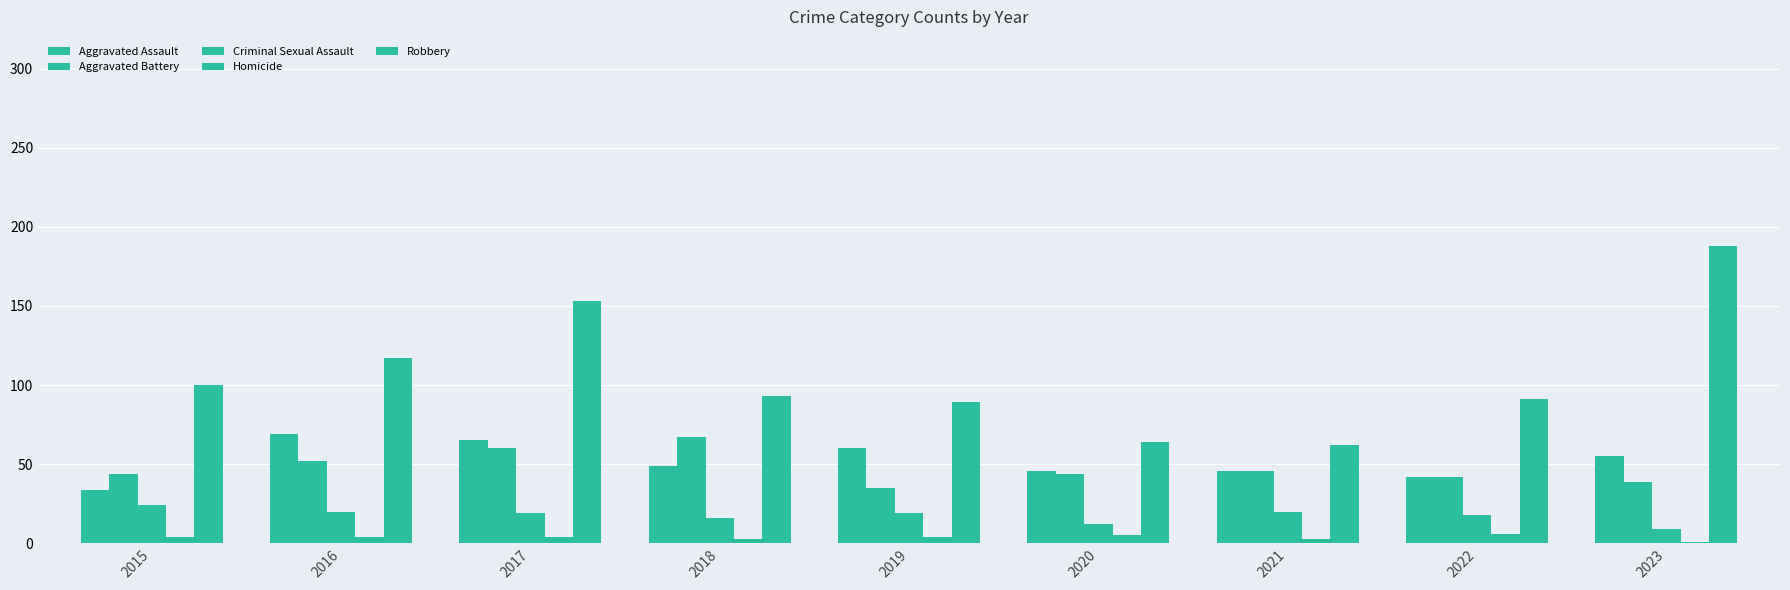

Which series has the largest total across all categories?

Robbery